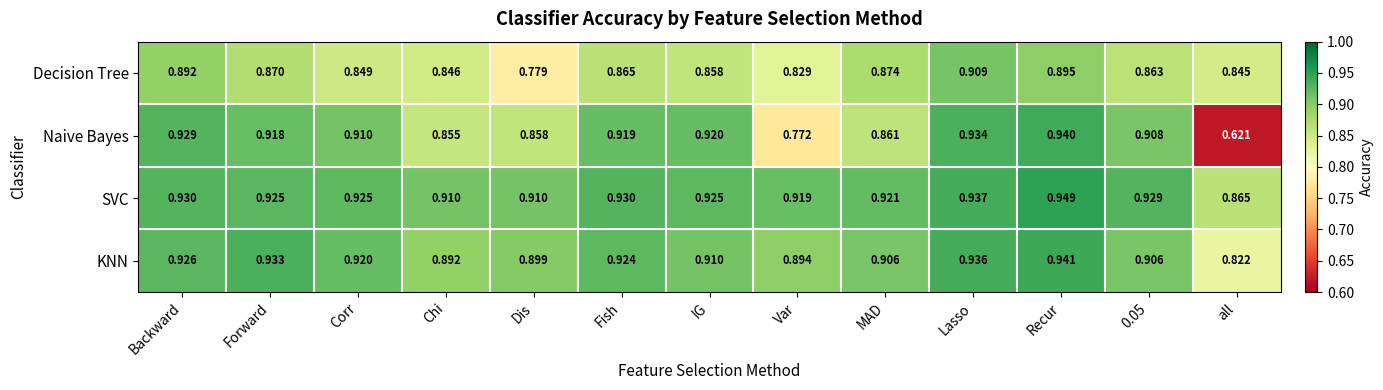

Which category has the lowest value across all series?

all